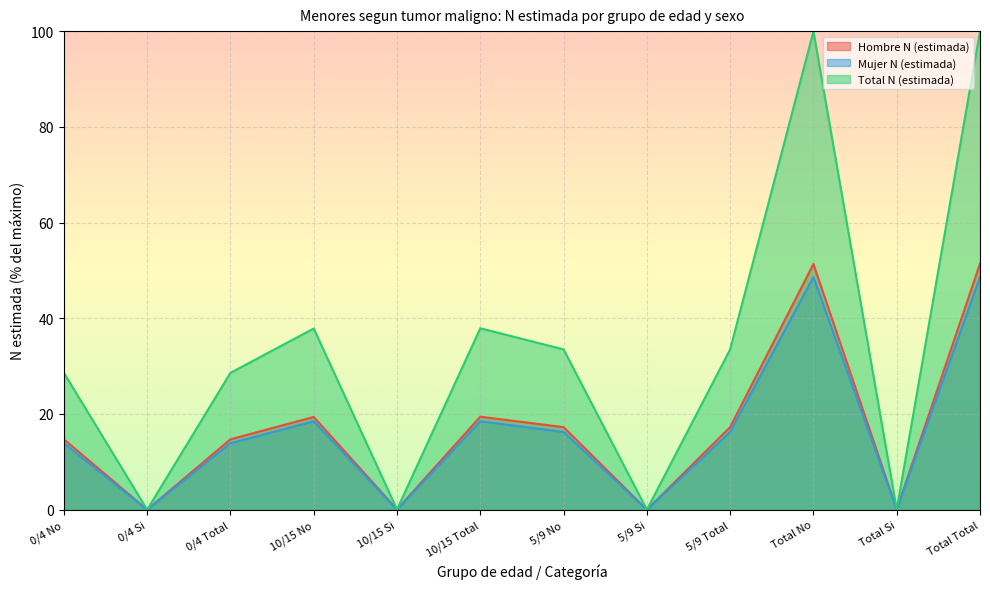

What is the total value across all series at 10/15 Si?

0.1